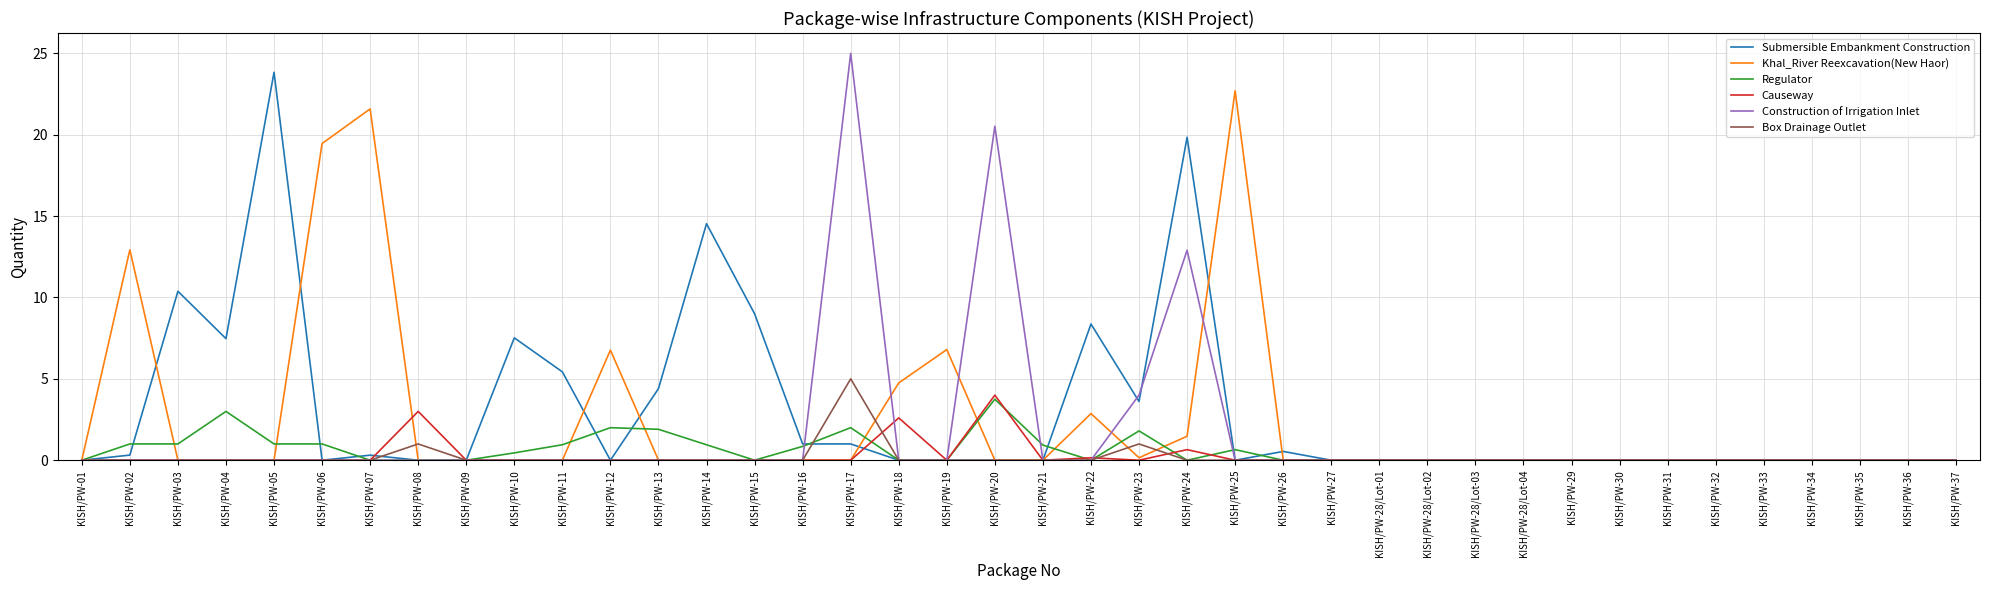

At which category is the sum across all series the highest?

KISH/PW-24